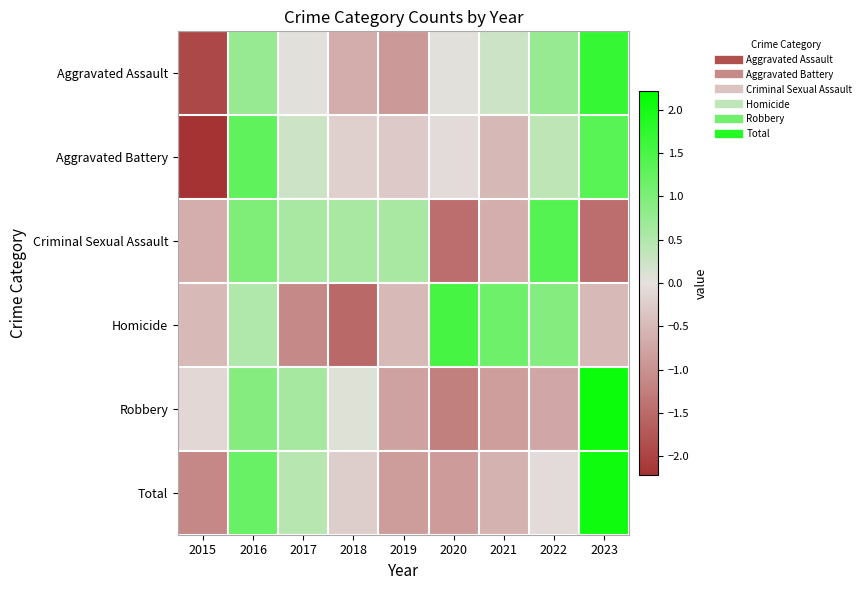

Reading right to left, what are all the values shown in this chart?

Aggravated Assault: 2023=1.7	2022=0.8	2021=0.2	2020=0.0	2019=-0.9	2018=-0.6	2017=0.0	2016=0.8	2015=-1.9
Aggravated Battery: 2023=1.4	2022=0.4	2021=-0.5	2020=-0.1	2019=-0.3	2018=-0.2	2017=0.2	2016=1.3	2015=-2.2
Criminal Sexual Assault: 2023=-1.4	2022=1.4	2021=-0.6	2020=-1.4	2019=0.6	2018=0.6	2017=0.6	2016=1.0	2015=-0.6
Homicide: 2023=-0.5	2022=0.9	2021=1.1	2020=1.5	2019=-0.5	2018=-1.5	2017=-1.1	2016=0.5	2015=-0.5
Robbery: 2023=2.1	2022=-0.7	2021=-0.8	2020=-1.2	2019=-0.8	2018=0.1	2017=0.6	2016=0.9	2015=-0.1
Total: 2023=2.1	2022=-0.1	2021=-0.6	2020=-0.9	2019=-0.9	2018=-0.2	2017=0.4	2016=1.2	2015=-1.1